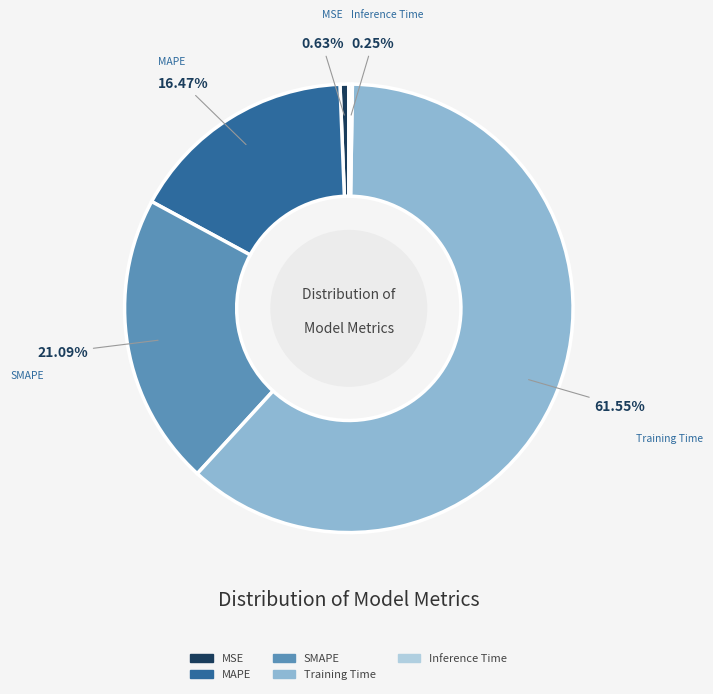

Is there any slice that represents more than half of the pie?

Yes